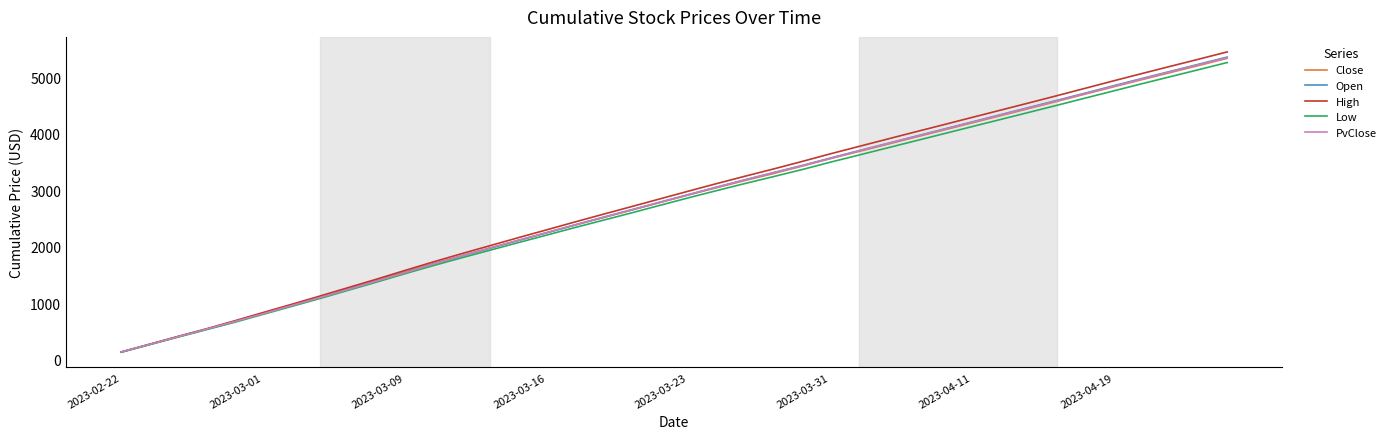

What is the maximum value for High?

5452.6